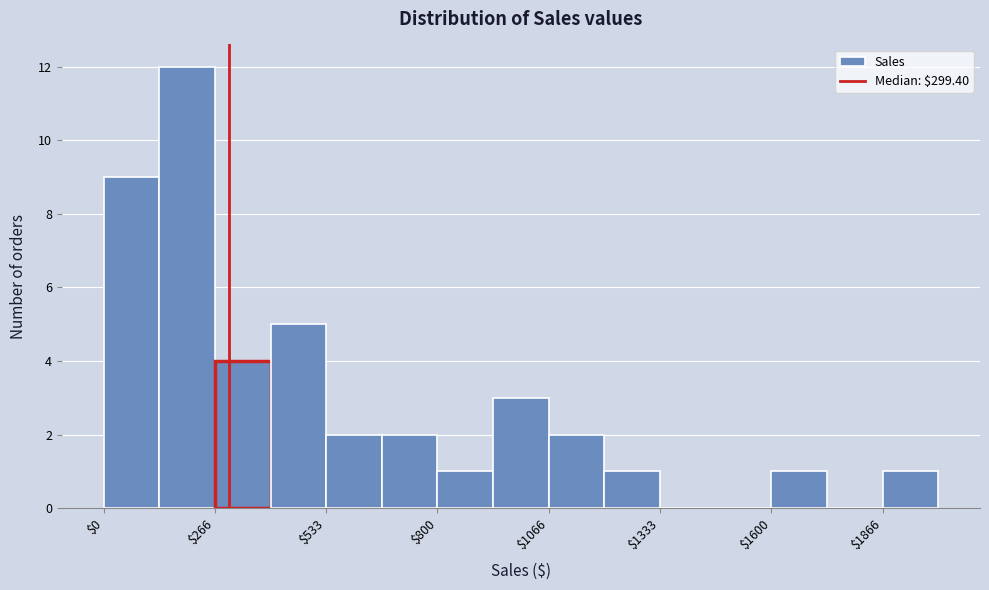

Read against the x-axis, roughly where is the centre of the tallest bar?

200